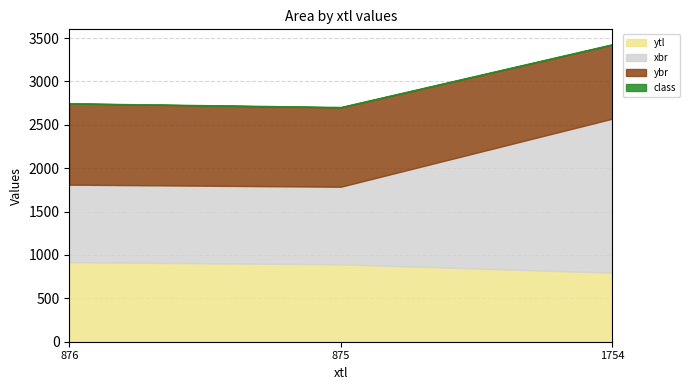

What is the difference between the highest and lowest values at 1754?

1768.5